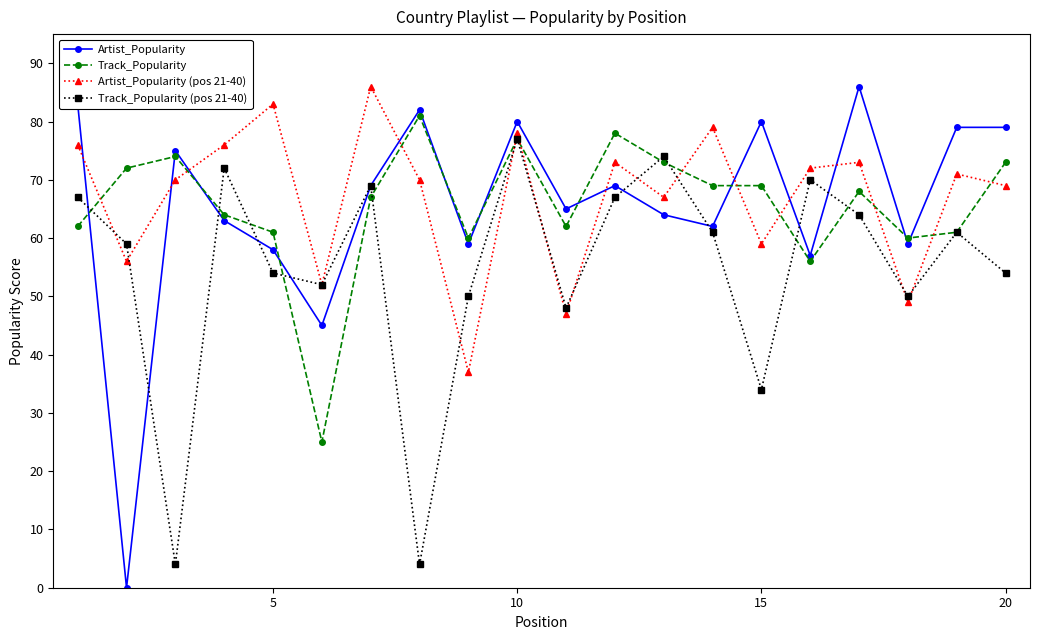

True or false: Artist_Popularity (pos 21-40) and Track_Popularity (pos 21-40) intersect in this chart.

True